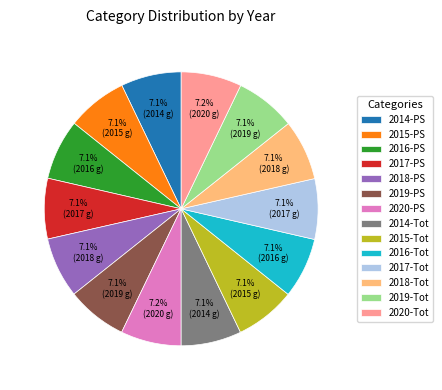

Does 2015-PS account for over 50% of the chart?

No